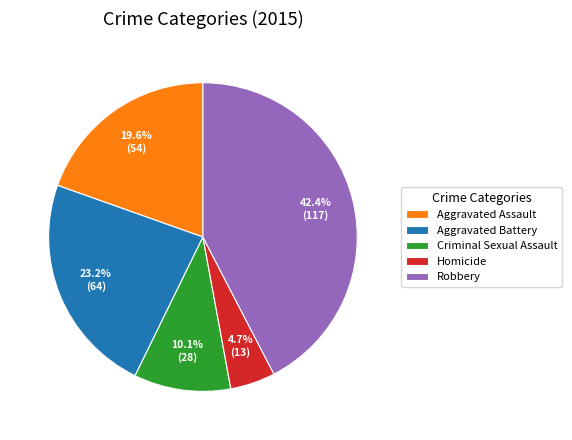

To the nearest percent, what is the difference between the largest and smallest slice percentages?

38%